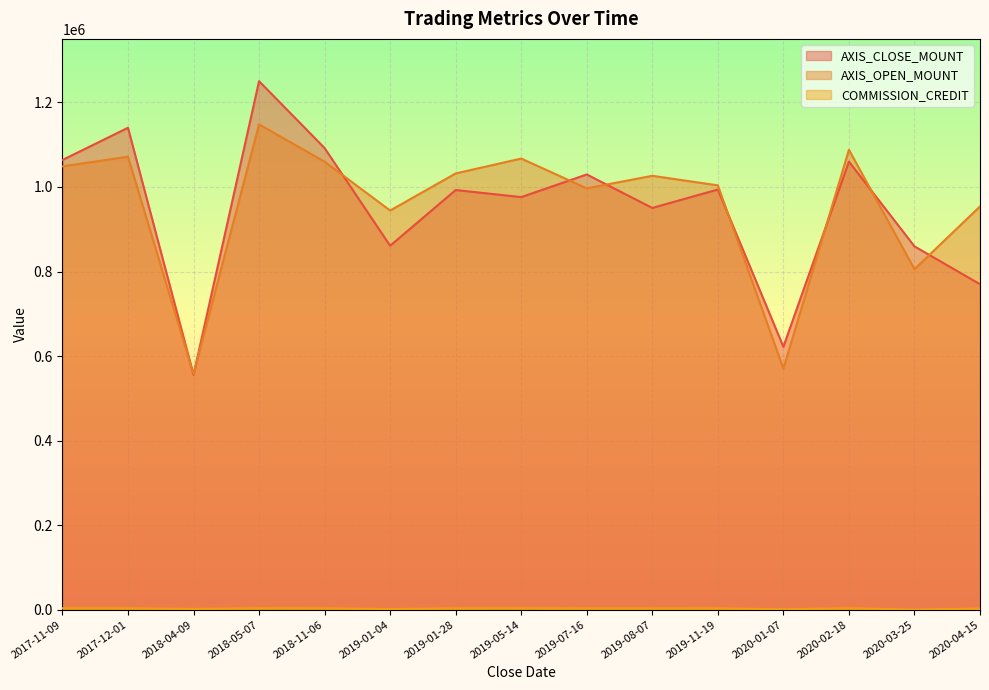

What is the minimum value shown in the chart?

269